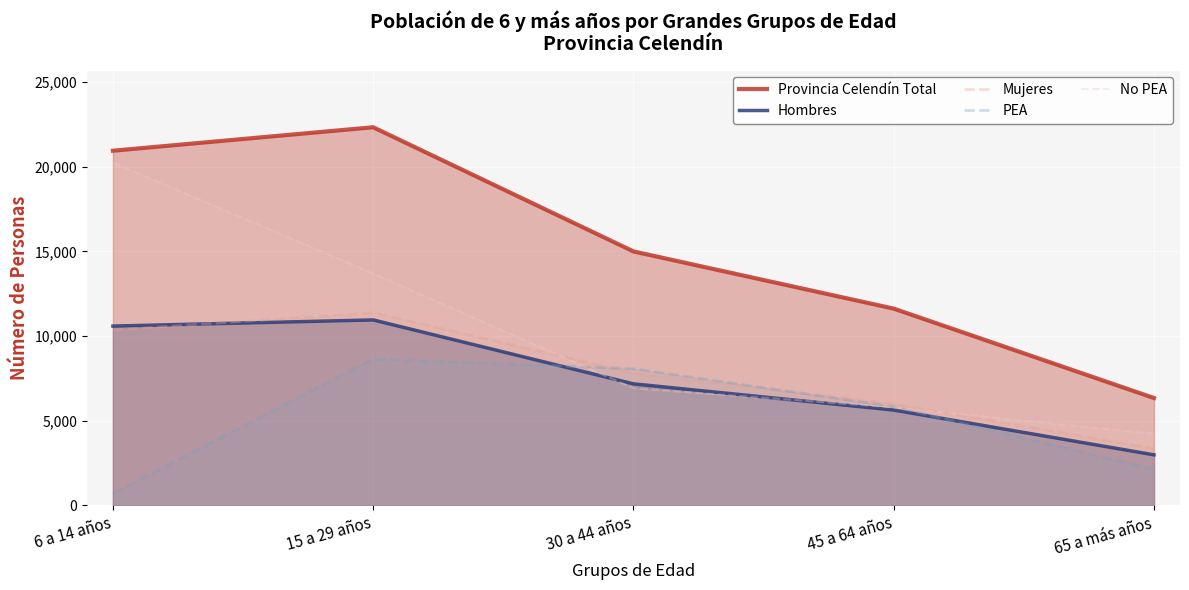

What is the difference between the highest and lowest values at 45 a 64 años?

5990